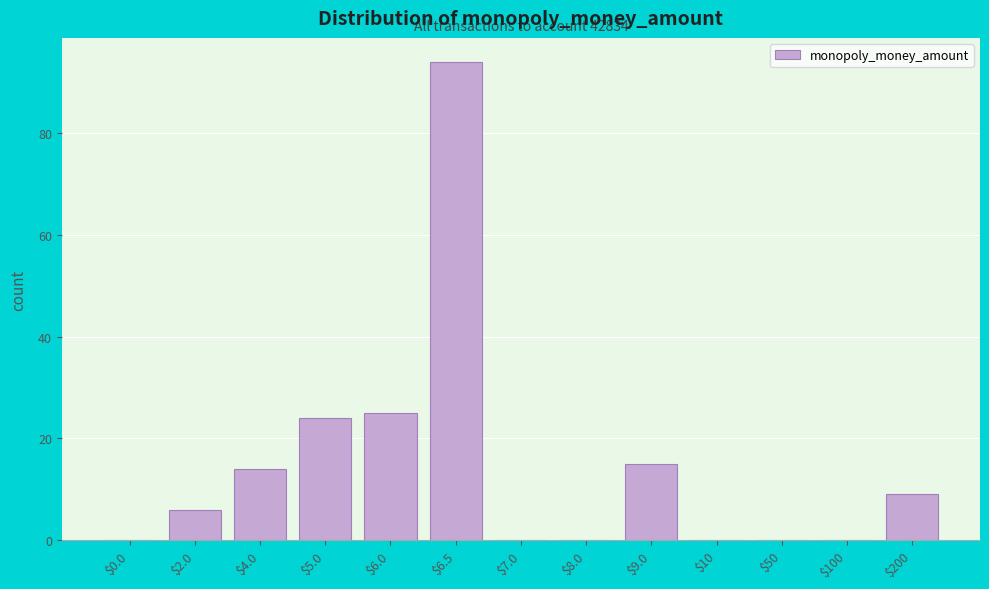

At which category does the chart reach its peak across all series?

$6.5